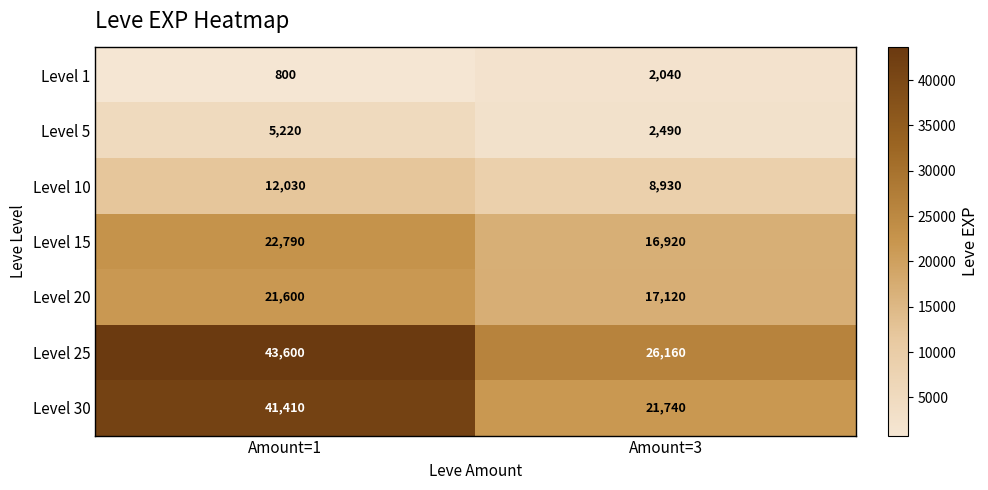

Which series has the largest range (max minus min)?

Level 30